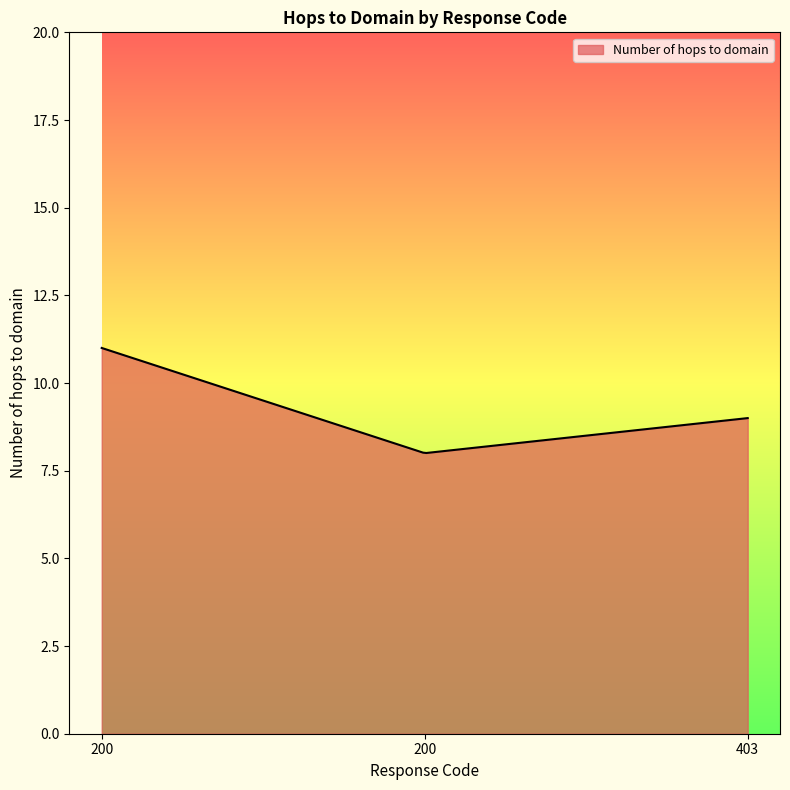

What is the greatest value displayed?

11.0